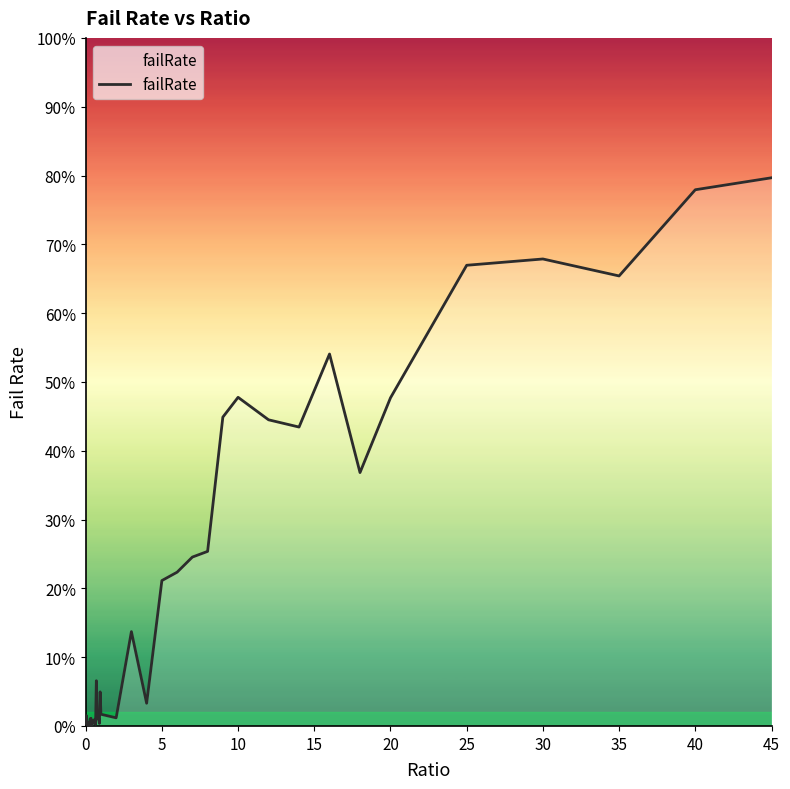

Does the chart have visible grid lines?

No